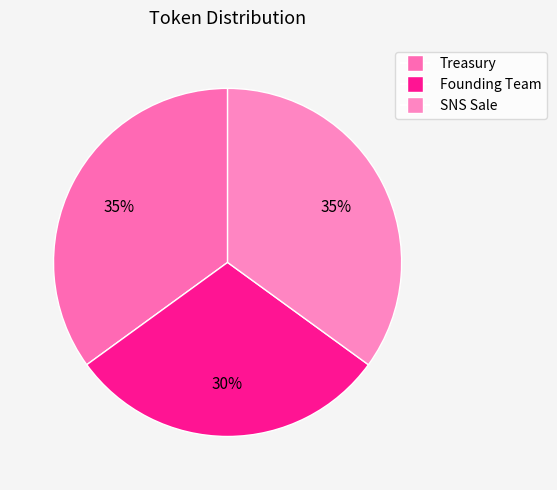

Which category has the biggest portion of the pie?

Treasury